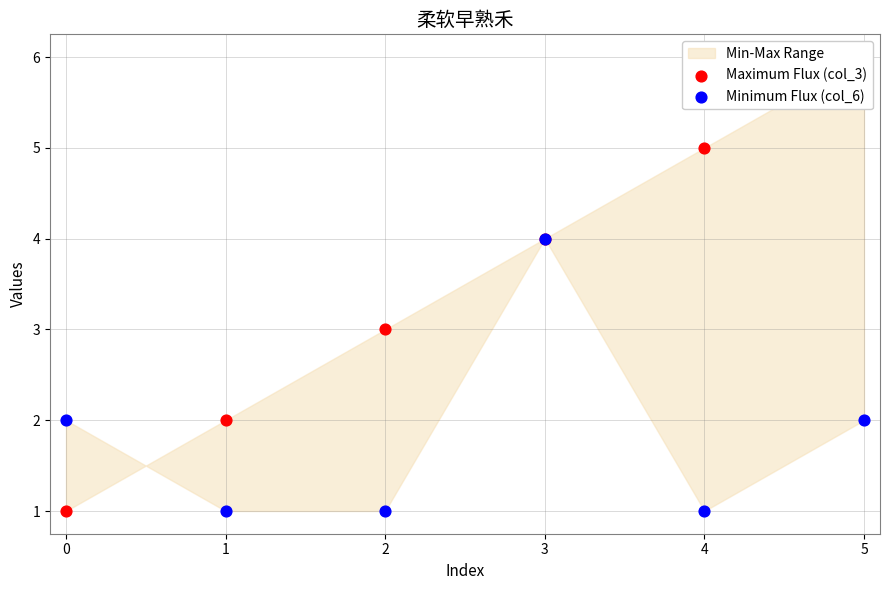

At how many categories does at least one series exceed 2?

4